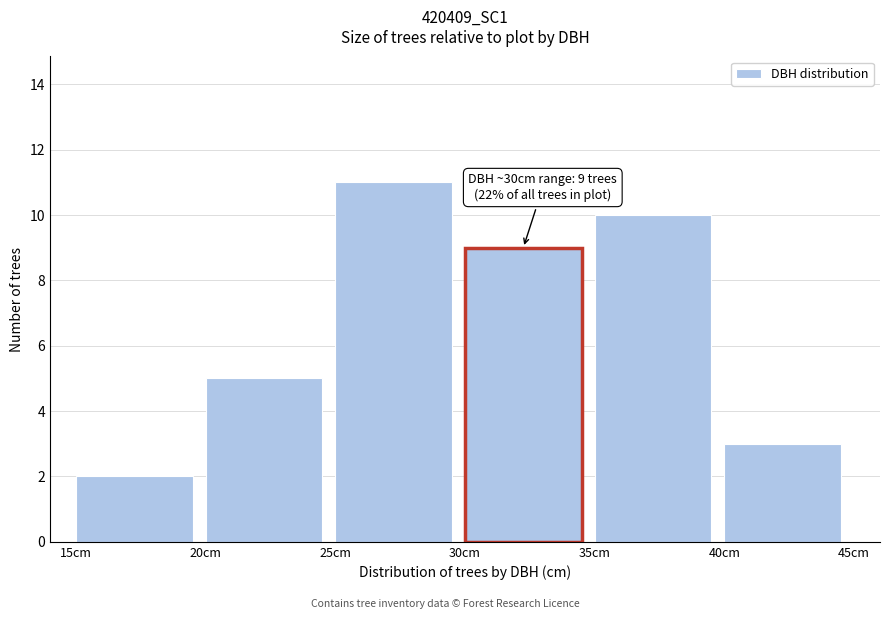

Over which range of the x-axis is the bar tallest?

25 to 30